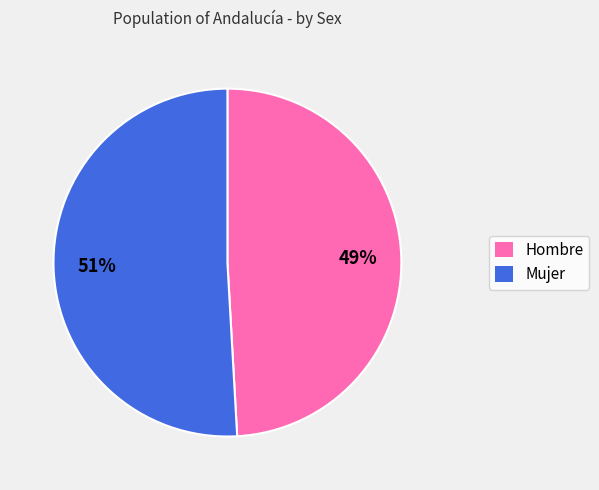

What percentage is the Hombre slice, to the nearest percent?

49%